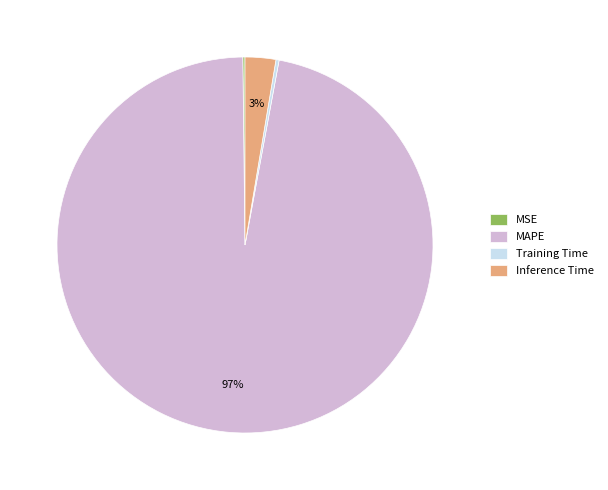

Is there any slice that represents more than half of the pie?

Yes